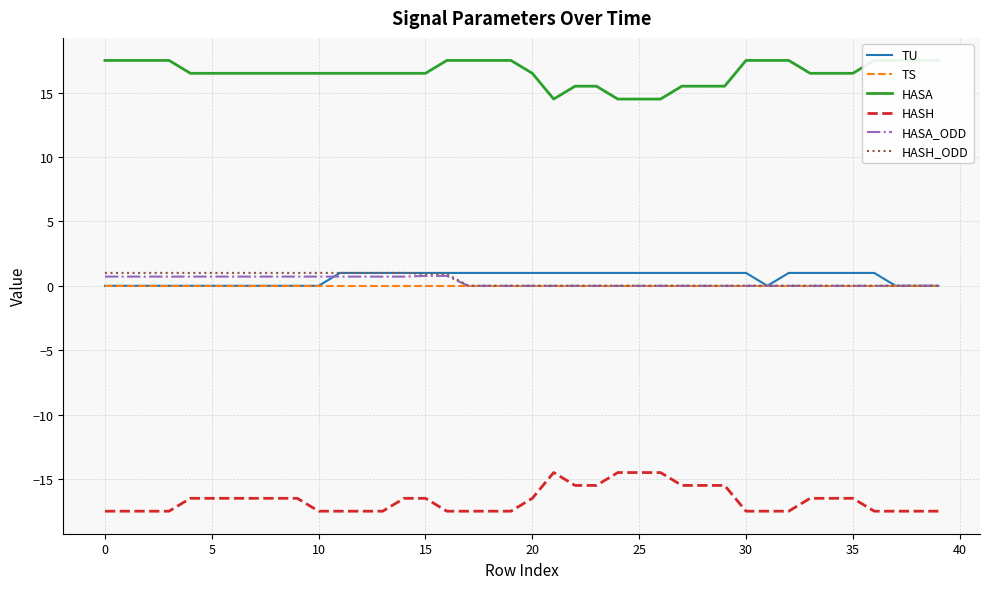

What is the difference between the second highest and second lowest values in the TU series?

1.0